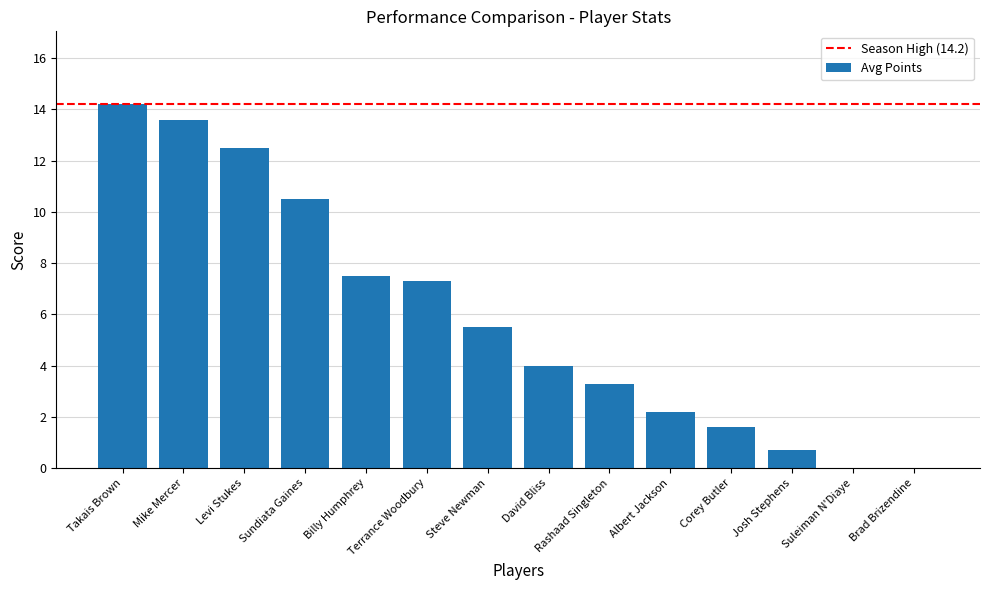

What is the sum of the values at Josh Stephens and Suleiman N'Diaye?

0.7